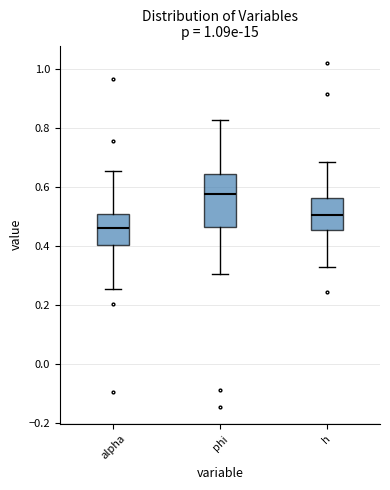

Comparing the boxes themselves (not the whiskers), which one is the tallest?

phi